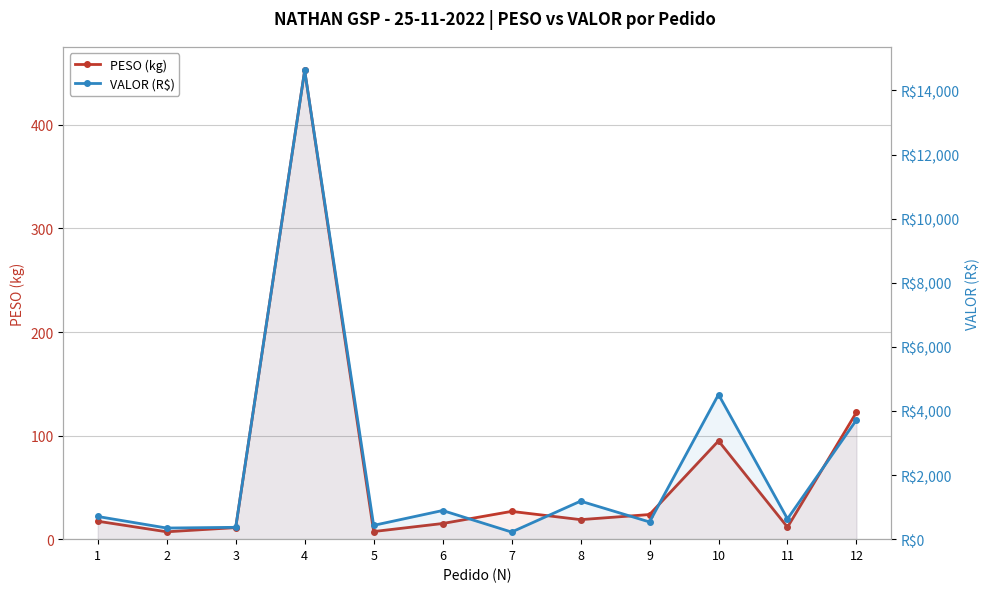

At which label does VALOR (R$) first exceed 706?

1